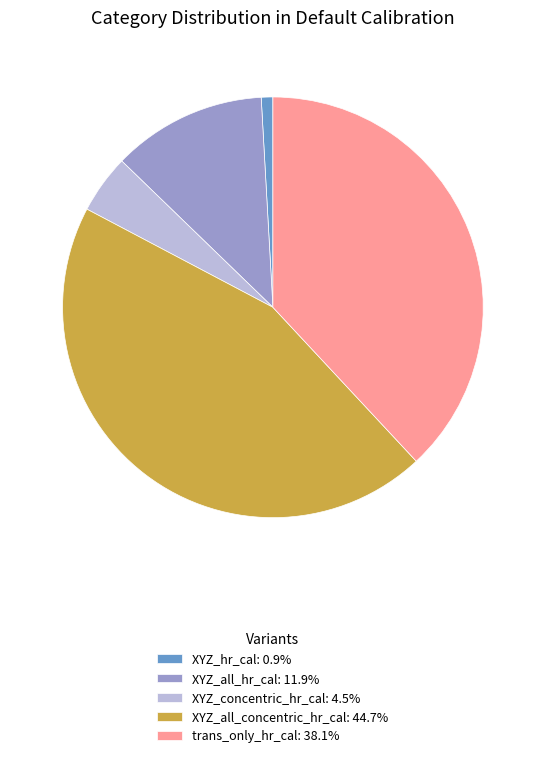

What is the smallest slice in the pie chart?

XYZ_hr_cal